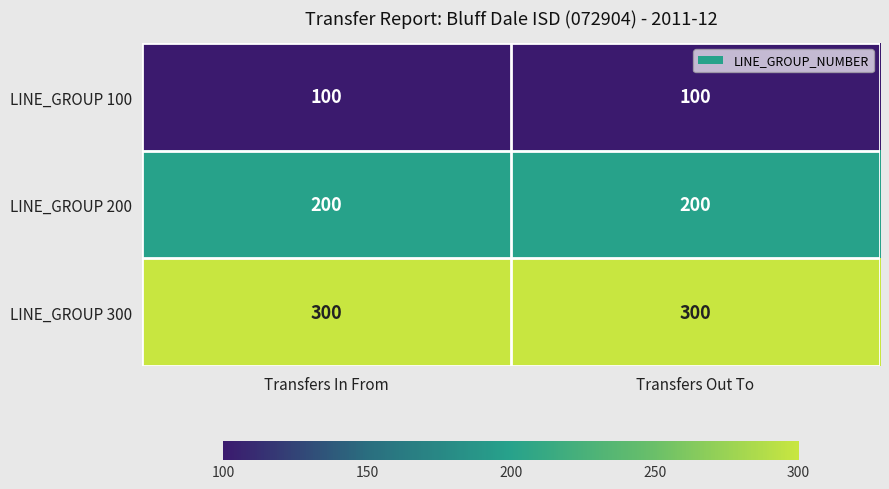

Rank the series by their maximum value, from highest to lowest.

LINE_GROUP 300, LINE_GROUP 200, LINE_GROUP 100